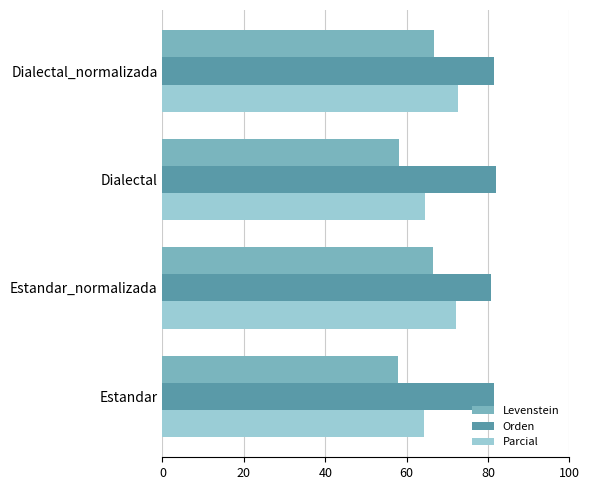

Which series has the widest spread of values?

Levenstein